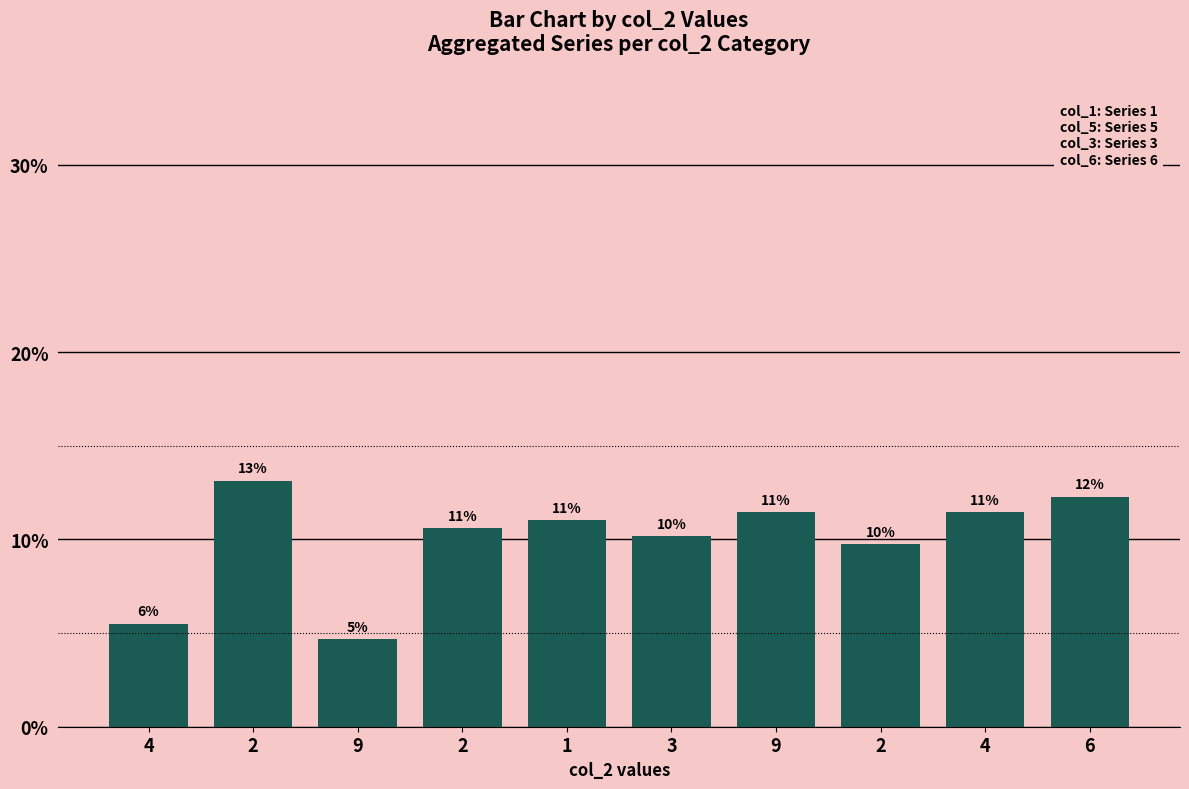

Are the bars horizontal?

No